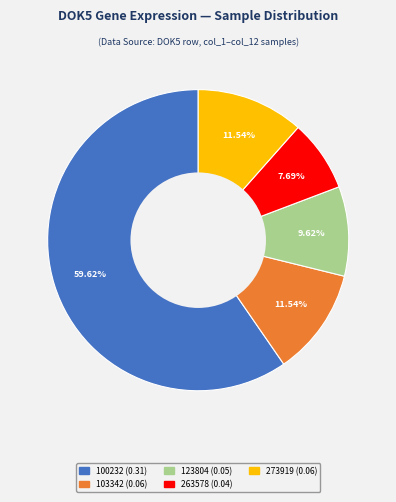

Is there a majority slice in this chart?

Yes